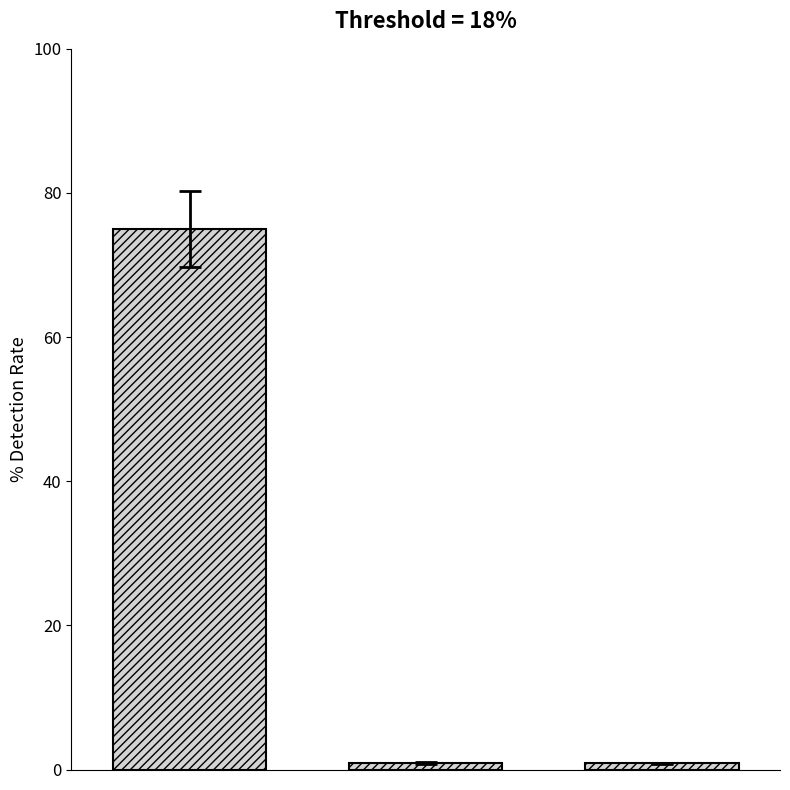

Are the bars horizontal?

No